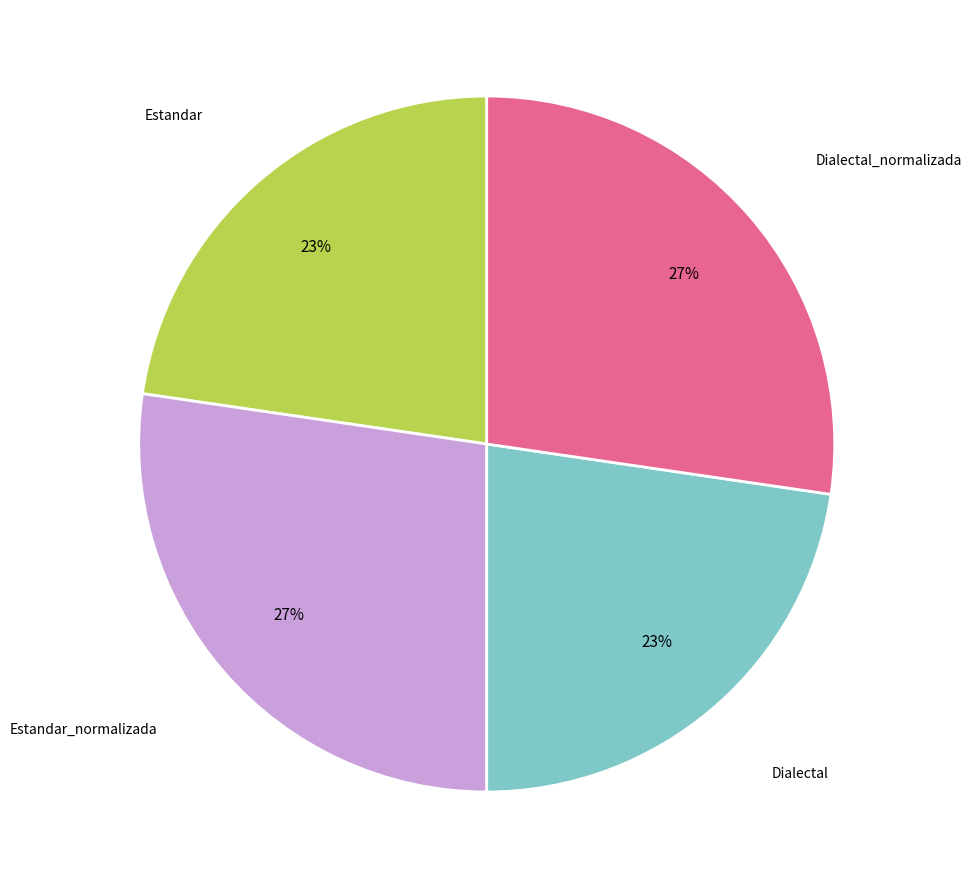

To the nearest percent, what is the average slice percentage?

25%